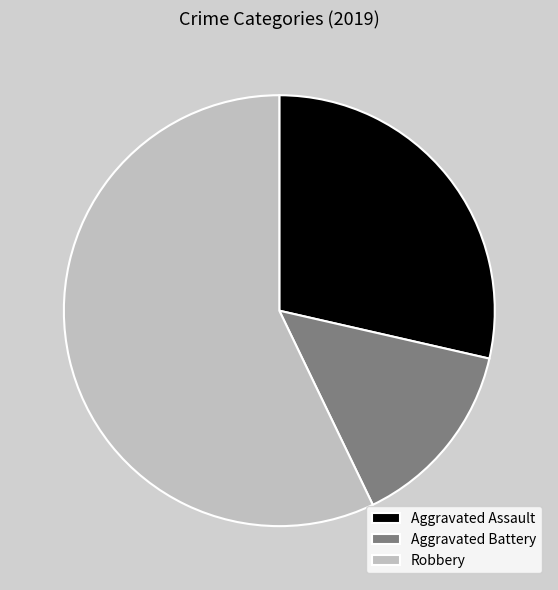

Count the number of slices in the pie.

3